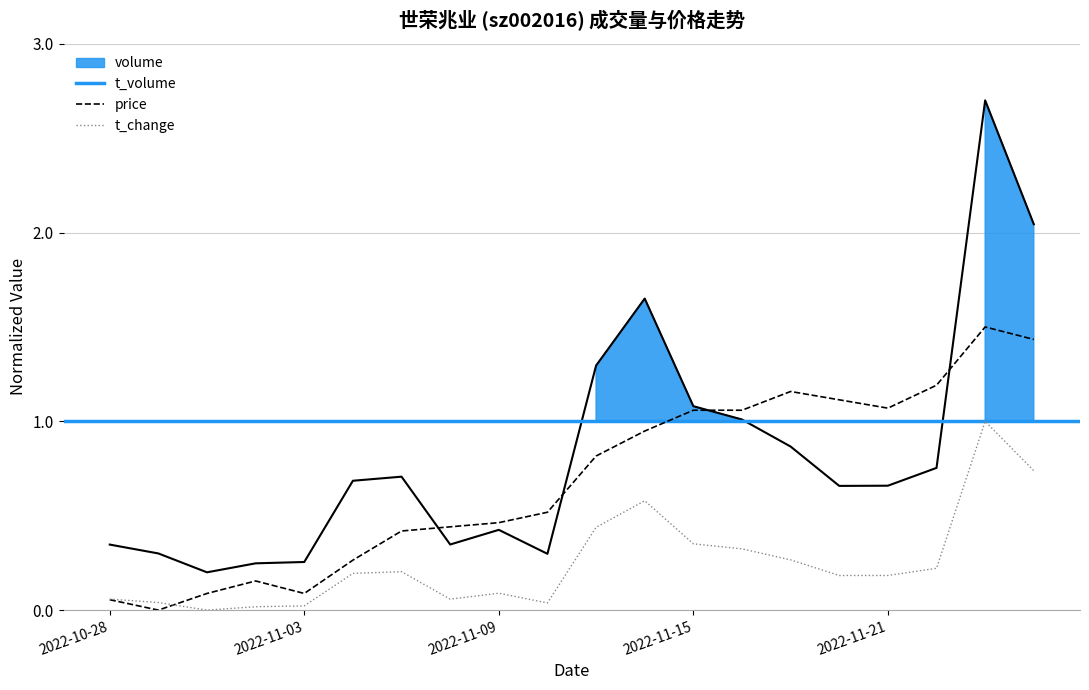

What is the difference between the highest and lowest values at 2022-11-28?

1.0